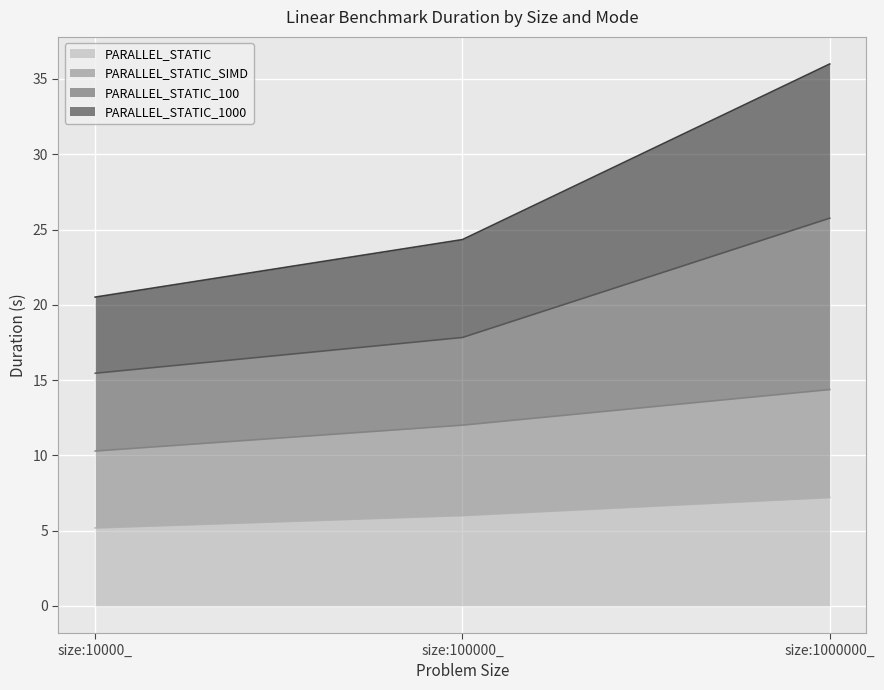

What is the label of the 1st point from the right?

size:1000000_